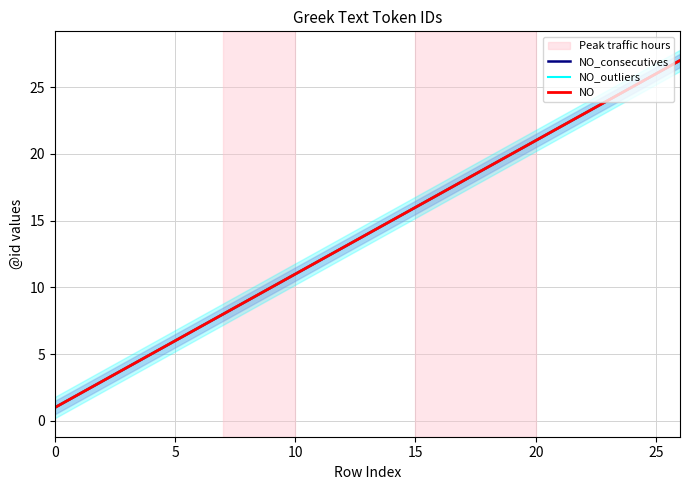

Read the NO value at 11, to the nearest 5.

10